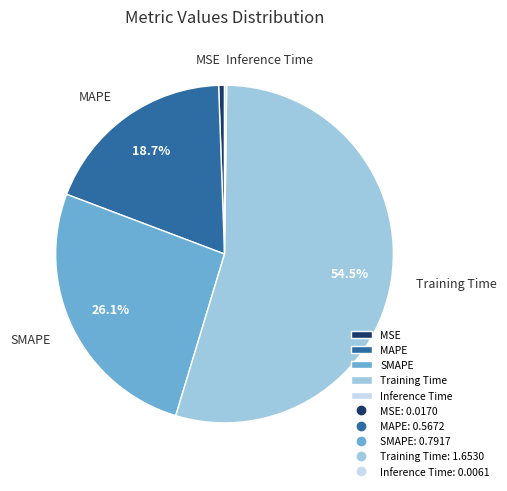

Is there any slice that represents more than half of the pie?

Yes